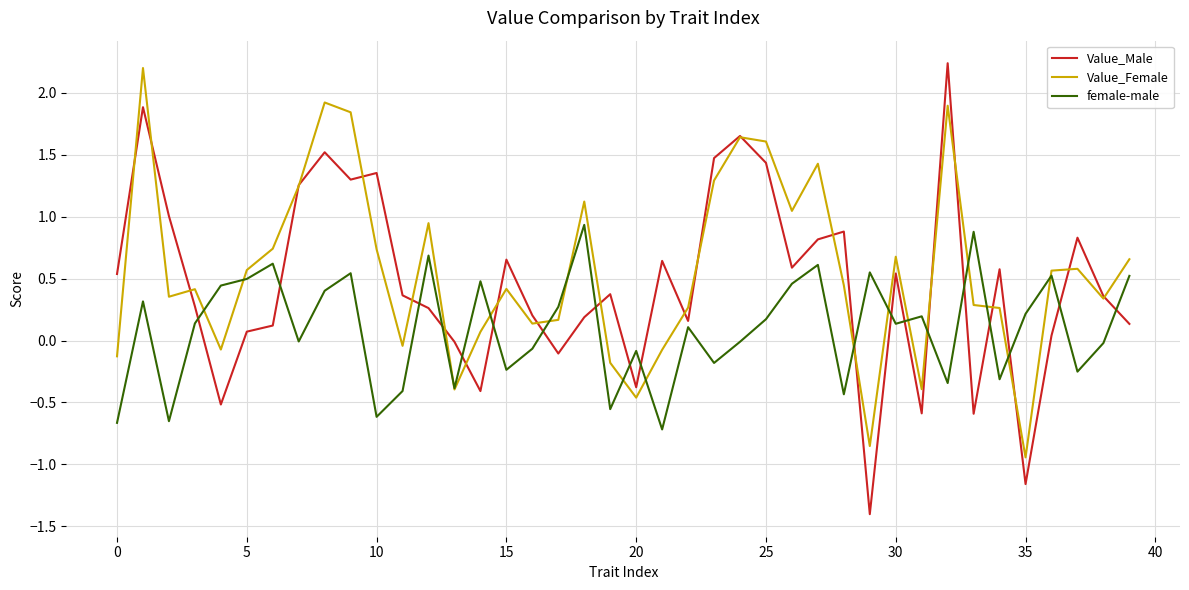

What is the difference between the second highest and minimum values in the Value_Female series?

2.9